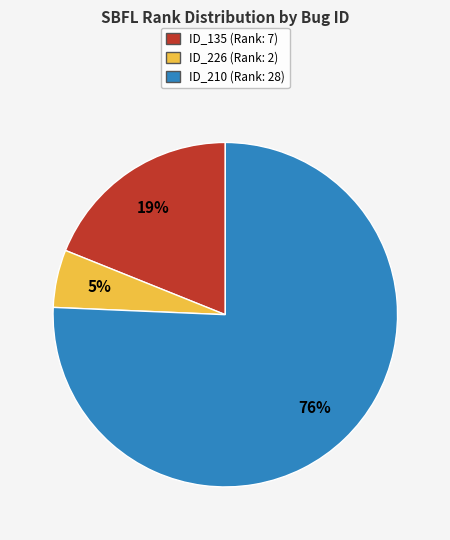

Does any single category account for the majority?

Yes